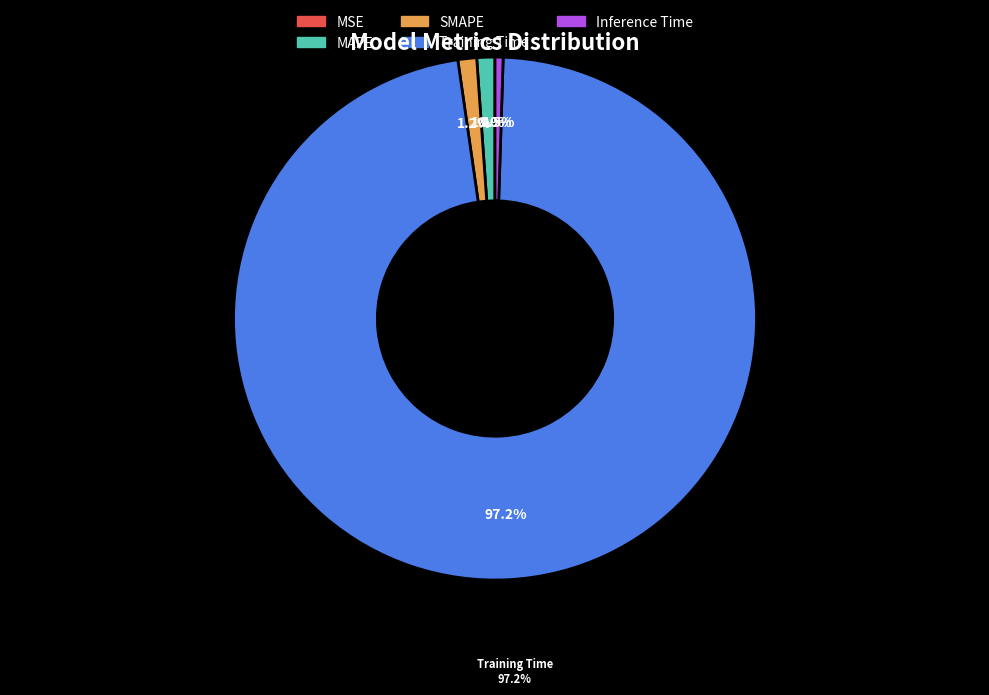

To the nearest percent, what is the combined percentage of MSE and Inference Time?

1%